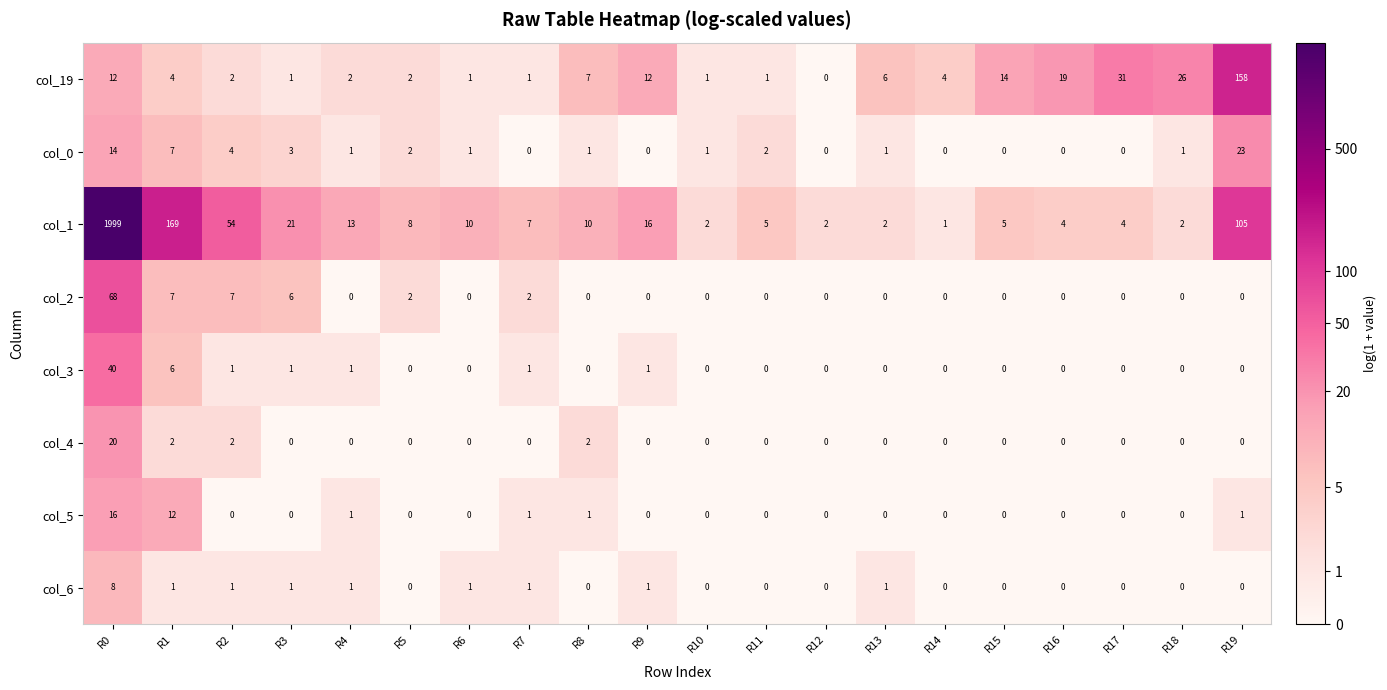

Which series has the largest total across all categories?

col_1